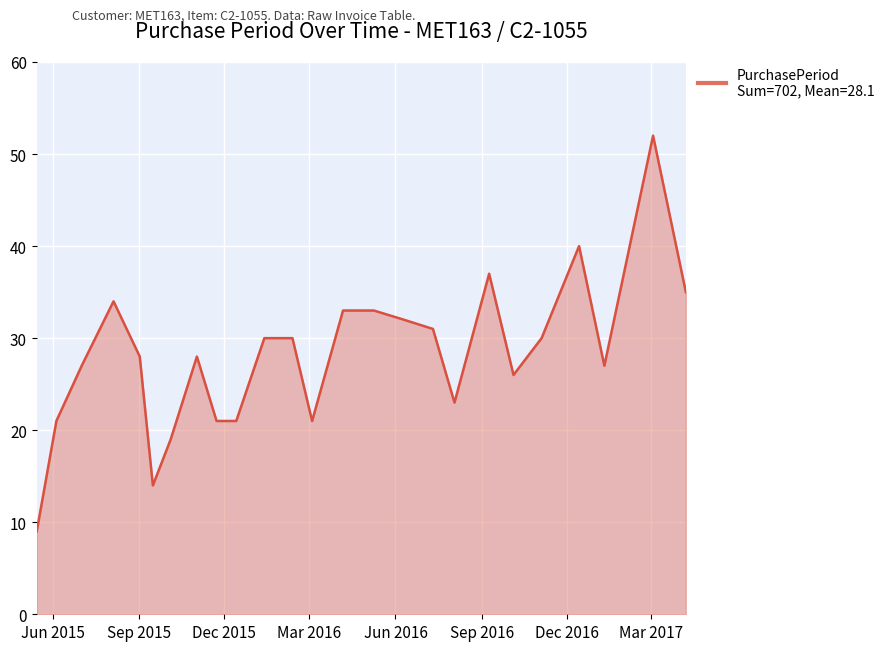

What is the maximum value shown in the chart?

52